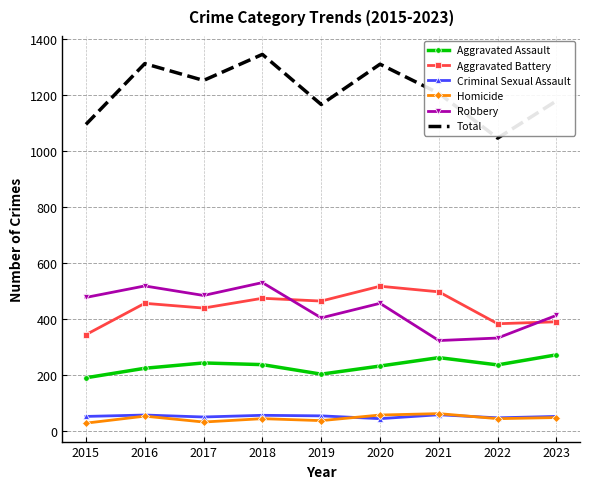

True or false: Aggravated Assault and Total cross at least once.

False